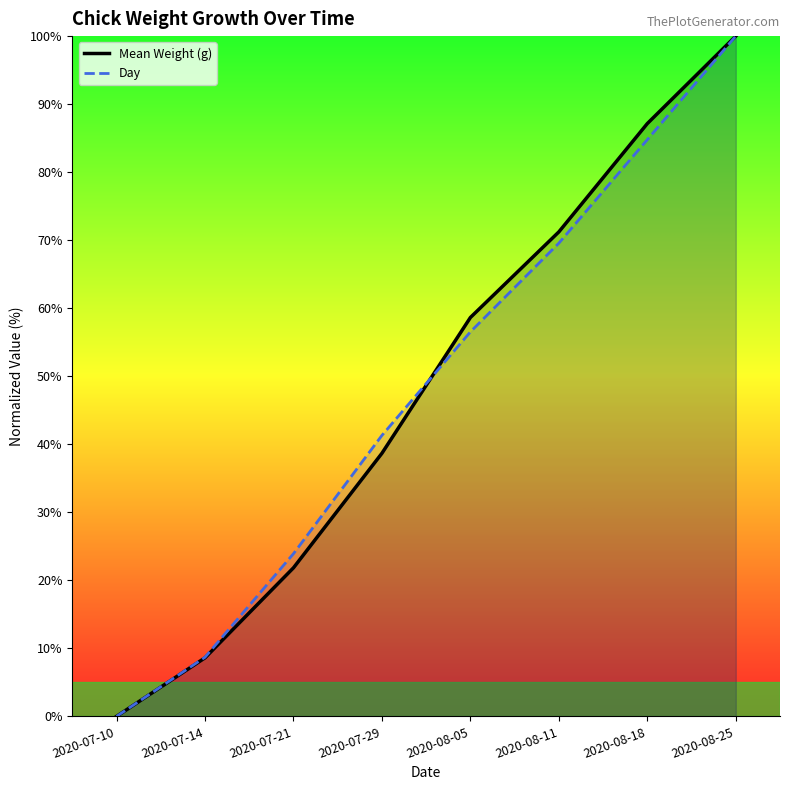

What position from the left is 2020-07-21?

3